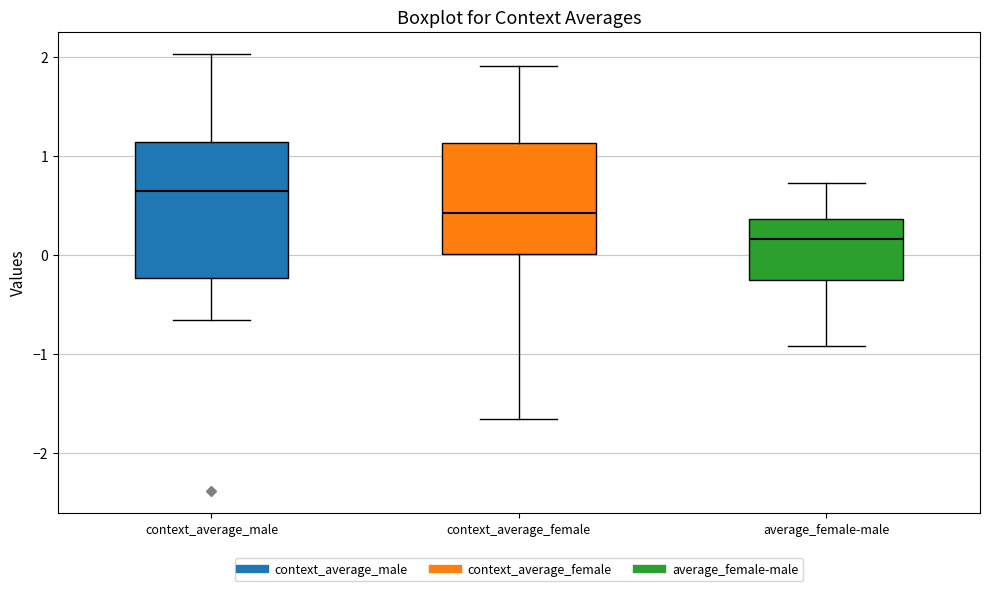

Where does the lower whisker of the box for context_average_male end on the y-axis? The values are not printed on the chart, so give them approximately, as read against the axis.

-0.7